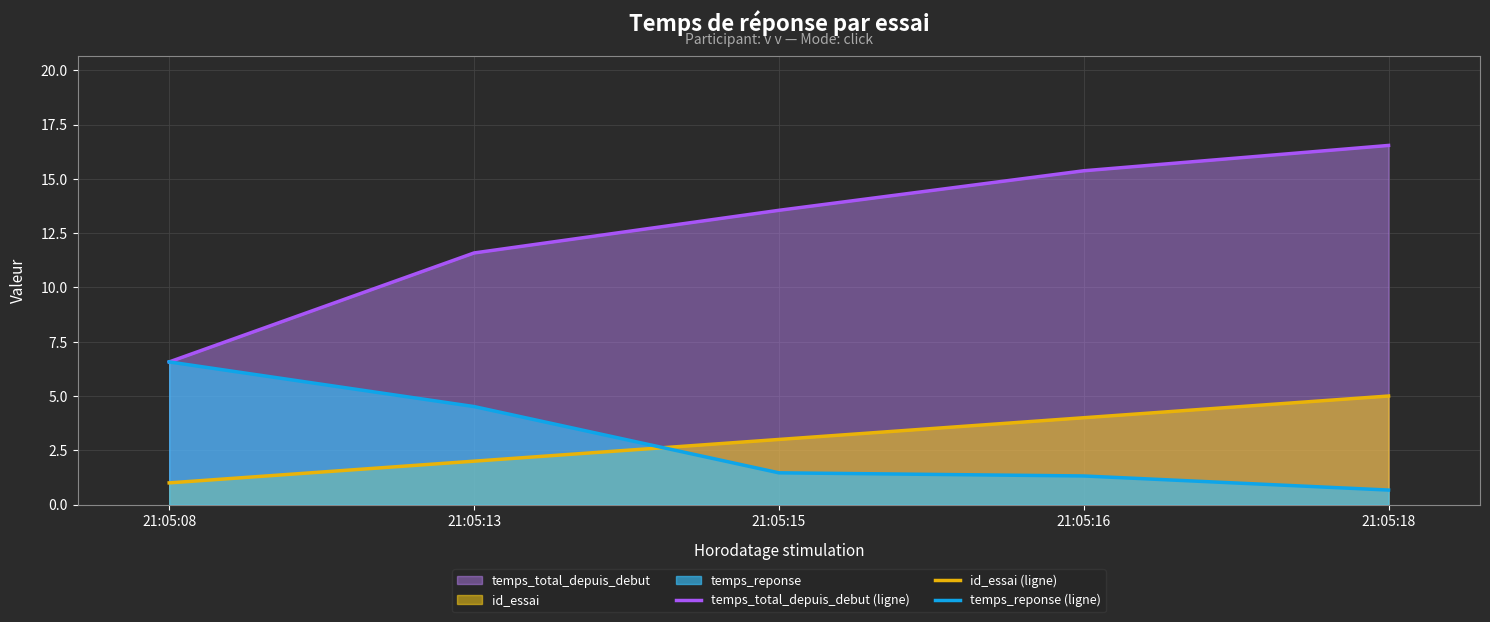

Reading left to right, list all the values displayed in this chart.

temps_total_depuis_debut (ligne): 21:05:08=6.6	21:05:13=11.6	21:05:15=13.6	21:05:16=15.4	21:05:18=16.5
id_essai (ligne): 21:05:08=1.0	21:05:13=2.0	21:05:15=3.0	21:05:16=4.0	21:05:18=5.0
temps_reponse (ligne): 21:05:08=6.6	21:05:13=4.5	21:05:15=1.5	21:05:16=1.3	21:05:18=0.7